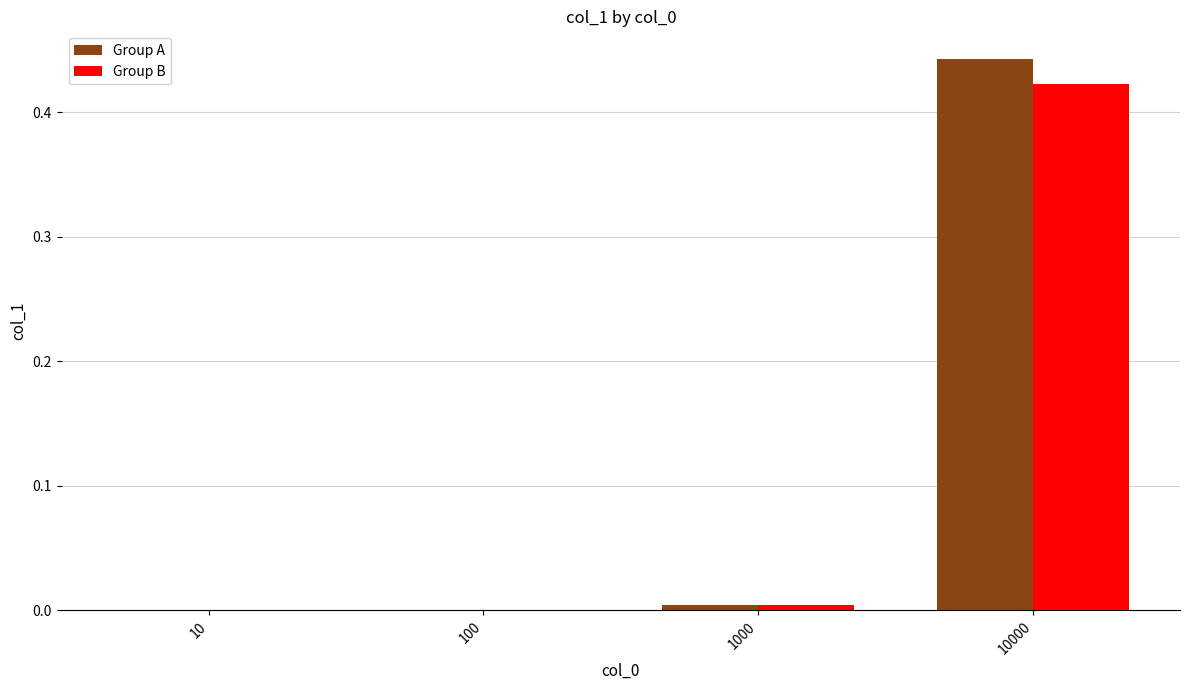

Which series changed the most between 10 and 10000?

Group A